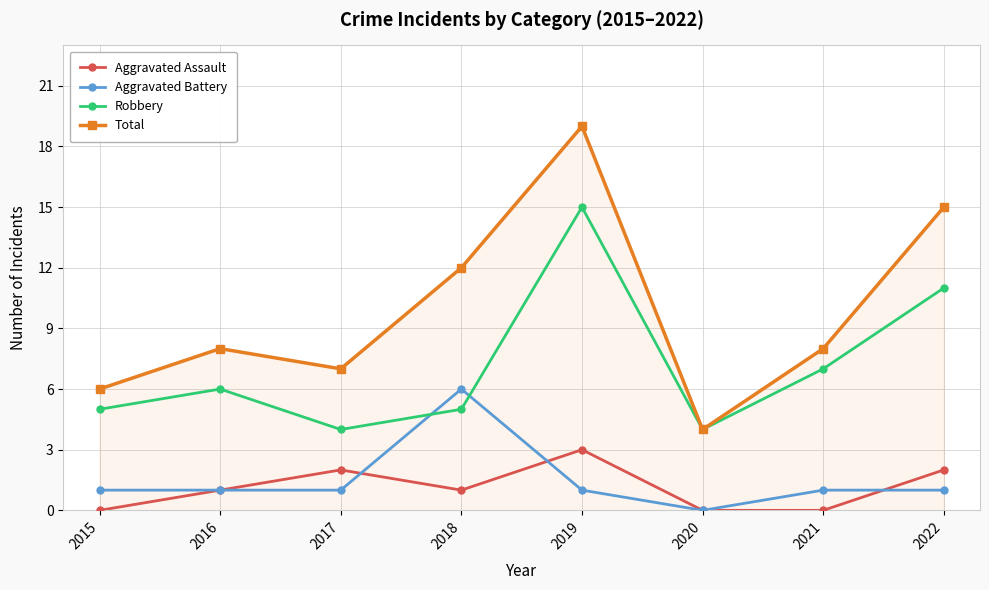

In Aggravated Assault, how many points are higher than both neighbors (excluding endpoints)?

2